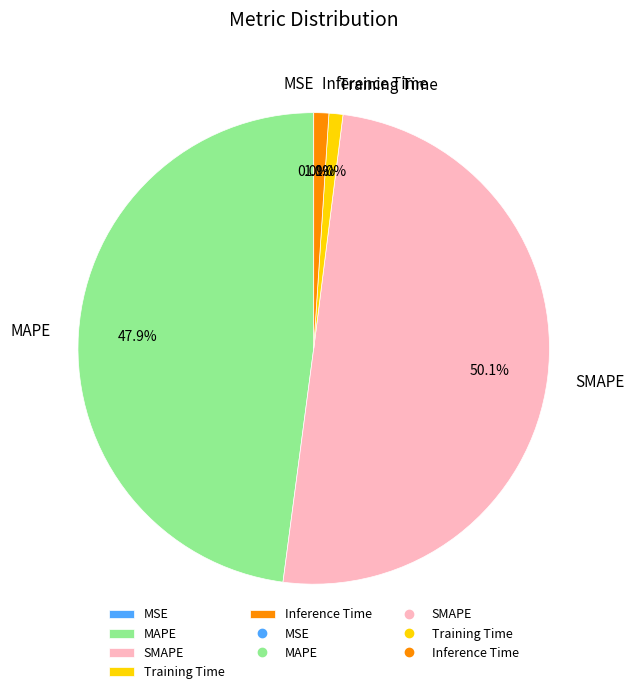

What percentage is the SMAPE slice, to the nearest percent?

50%